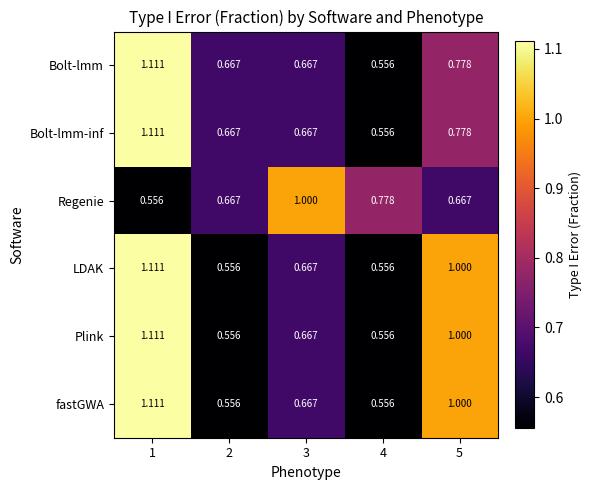

Between 2 and 3, which series saw the biggest shift?

Regenie